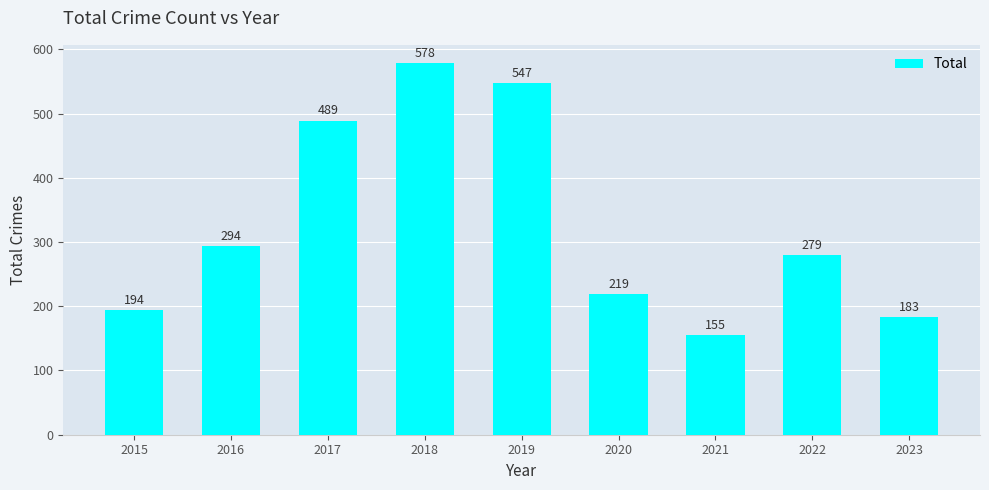

What is the greatest value displayed?

578